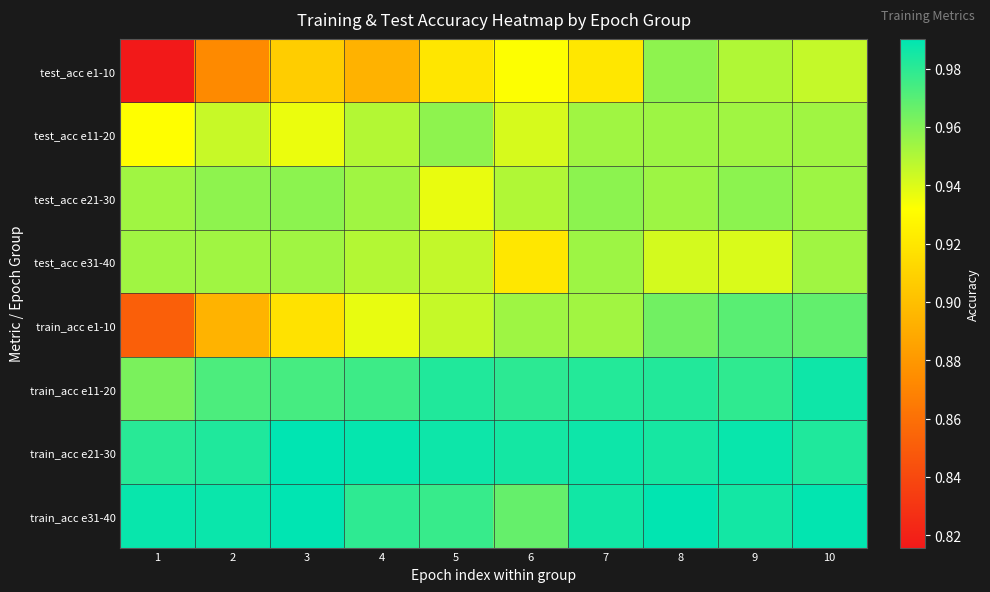

Reading left to right, transcribe all the data shown in this chart.

test_acc e1-10: 1=0.8	2=0.9	3=0.9	4=0.9	5=0.9	6=0.9	7=0.9	8=1.0	9=0.9	10=0.9
test_acc e11-20: 1=0.9	2=0.9	3=0.9	4=0.9	5=1.0	6=0.9	7=1.0	8=1.0	9=1.0	10=1.0
test_acc e21-30: 1=1.0	2=1.0	3=1.0	4=1.0	5=0.9	6=0.9	7=1.0	8=1.0	9=1.0	10=1.0
test_acc e31-40: 1=1.0	2=1.0	3=1.0	4=0.9	5=0.9	6=0.9	7=1.0	8=0.9	9=0.9	10=1.0
train_acc e1-10: 1=0.9	2=0.9	3=0.9	4=0.9	5=0.9	6=1.0	7=1.0	8=1.0	9=1.0	10=1.0
train_acc e11-20: 1=1.0	2=1.0	3=1.0	4=1.0	5=1.0	6=1.0	7=1.0	8=1.0	9=1.0	10=1.0
train_acc e21-30: 1=1.0	2=1.0	3=1.0	4=1.0	5=1.0	6=1.0	7=1.0	8=1.0	9=1.0	10=1.0
train_acc e31-40: 1=1.0	2=1.0	3=1.0	4=1.0	5=1.0	6=1.0	7=1.0	8=1.0	9=1.0	10=1.0